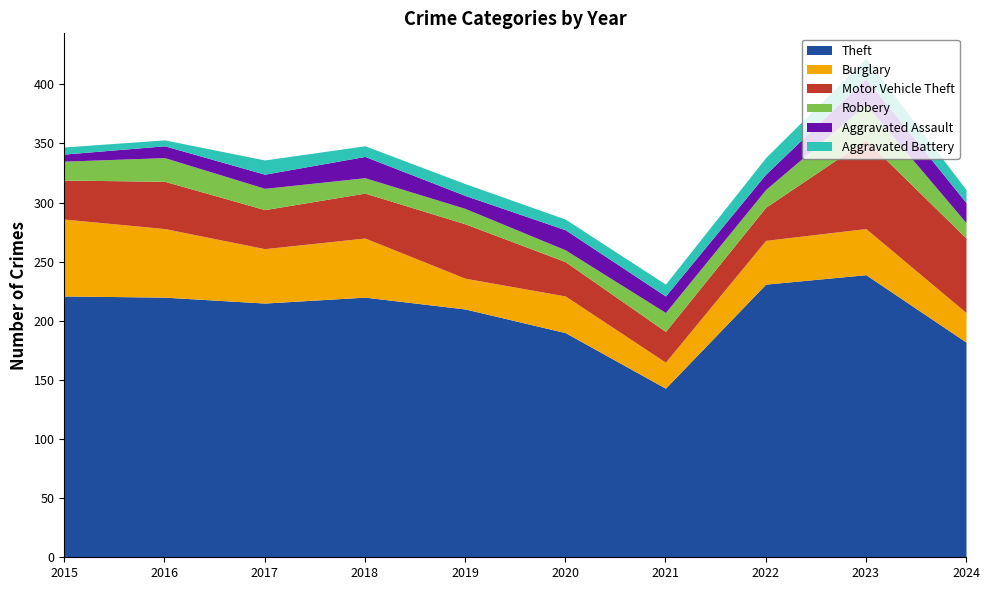

How many intersections are there between Robbery and Aggravated Assault?

5